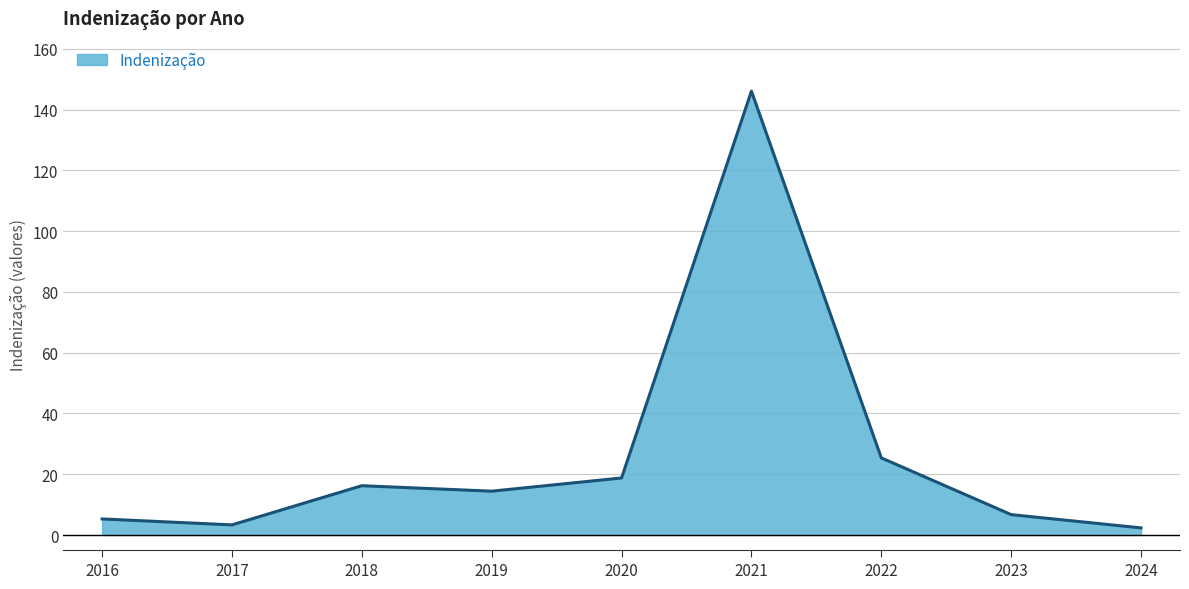

What is the average value?

26.5